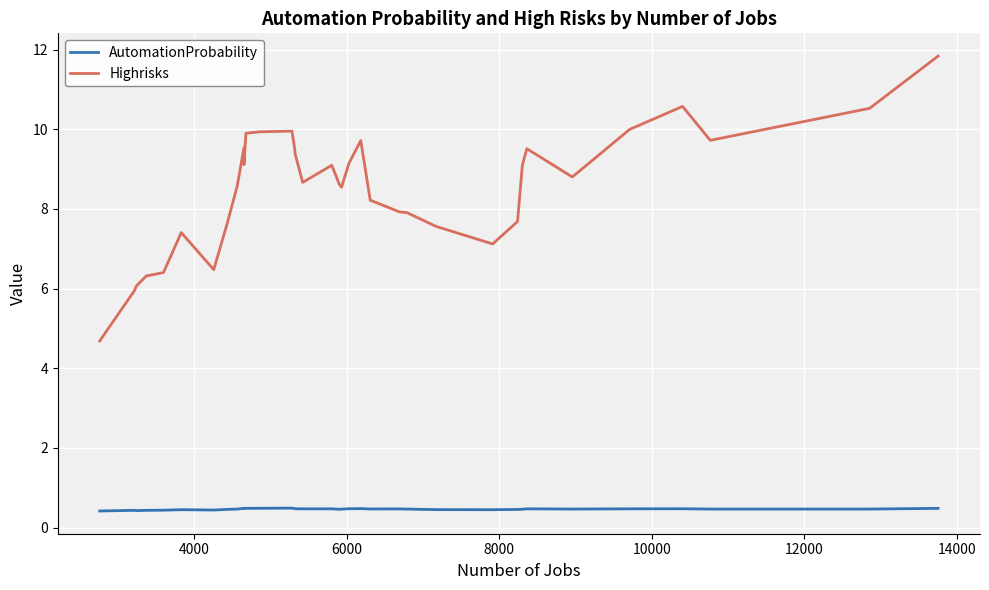

List the series in order of their overall mean, lowest first.

AutomationProbability, Highrisks